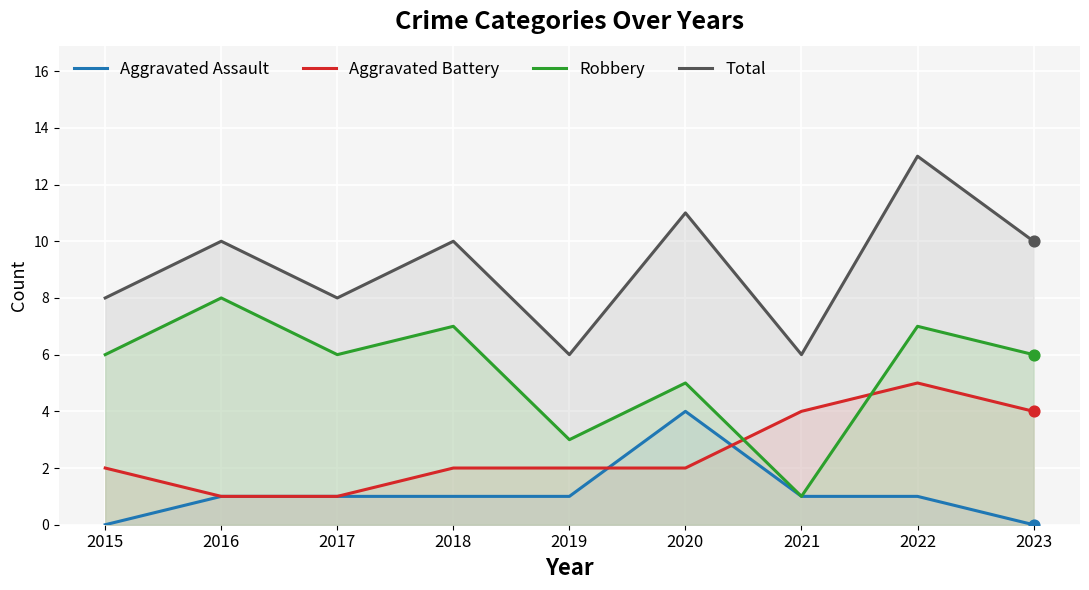

Which series contains the highest Y value?

Total